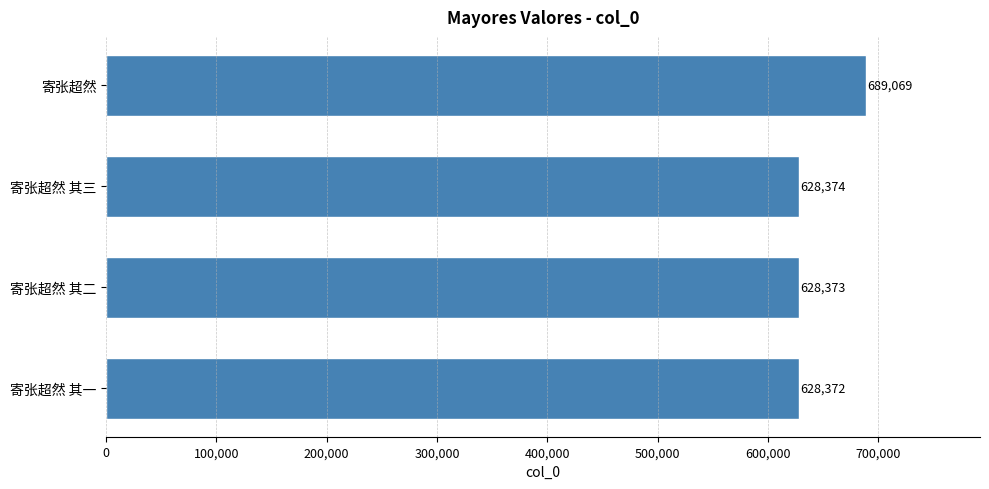

Reading bottom to top, extract all data points from this chart.

628372	628373	628374	689069